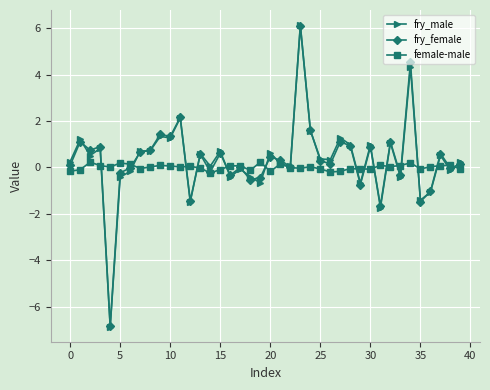

What is the value of the fry_male point at the 5th from the left?

-6.9